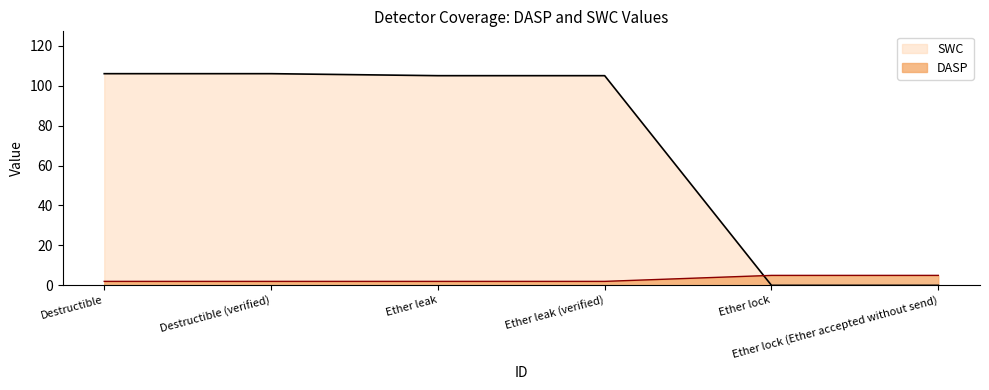

What is the value of the SWC point at the 1st from the left?

106